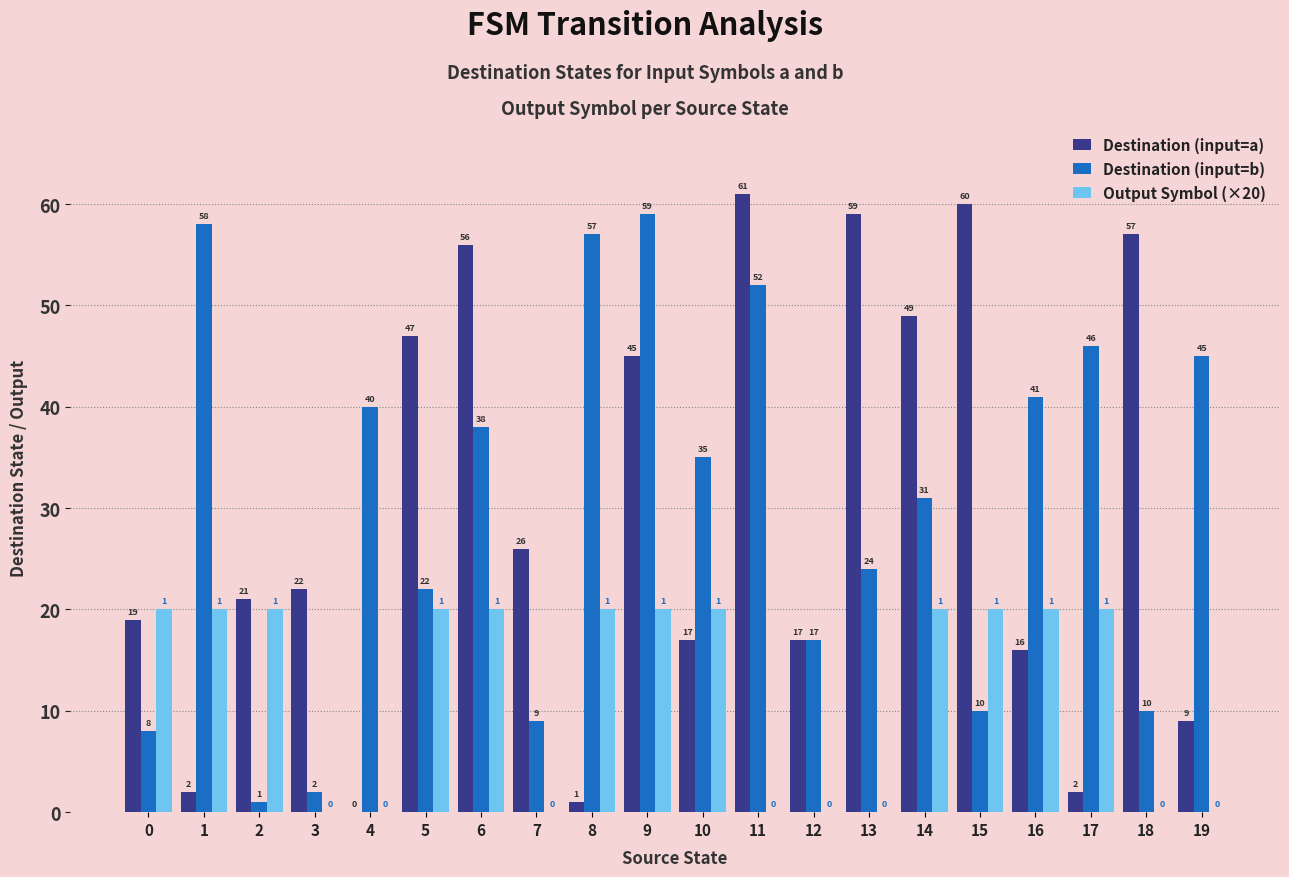

The Output Symbol (×20) series shows 0 at 3. True or false?

True